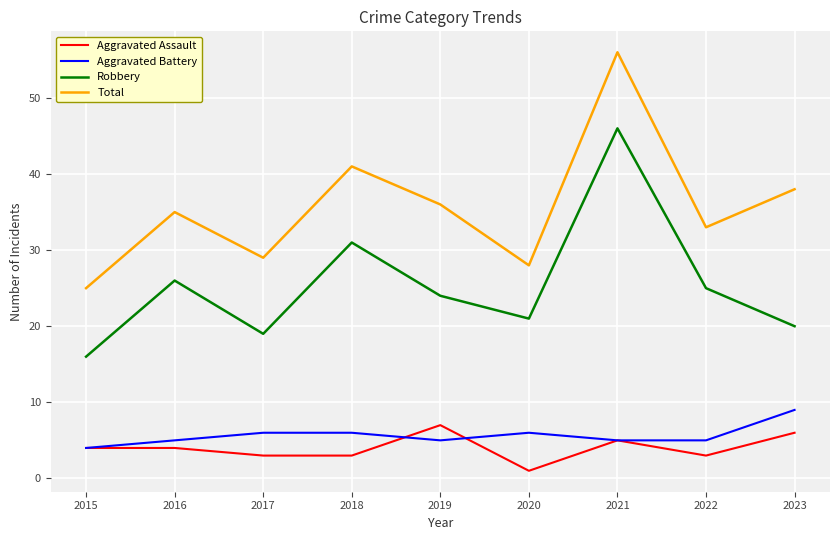

What is the minimum value shown in the chart?

1